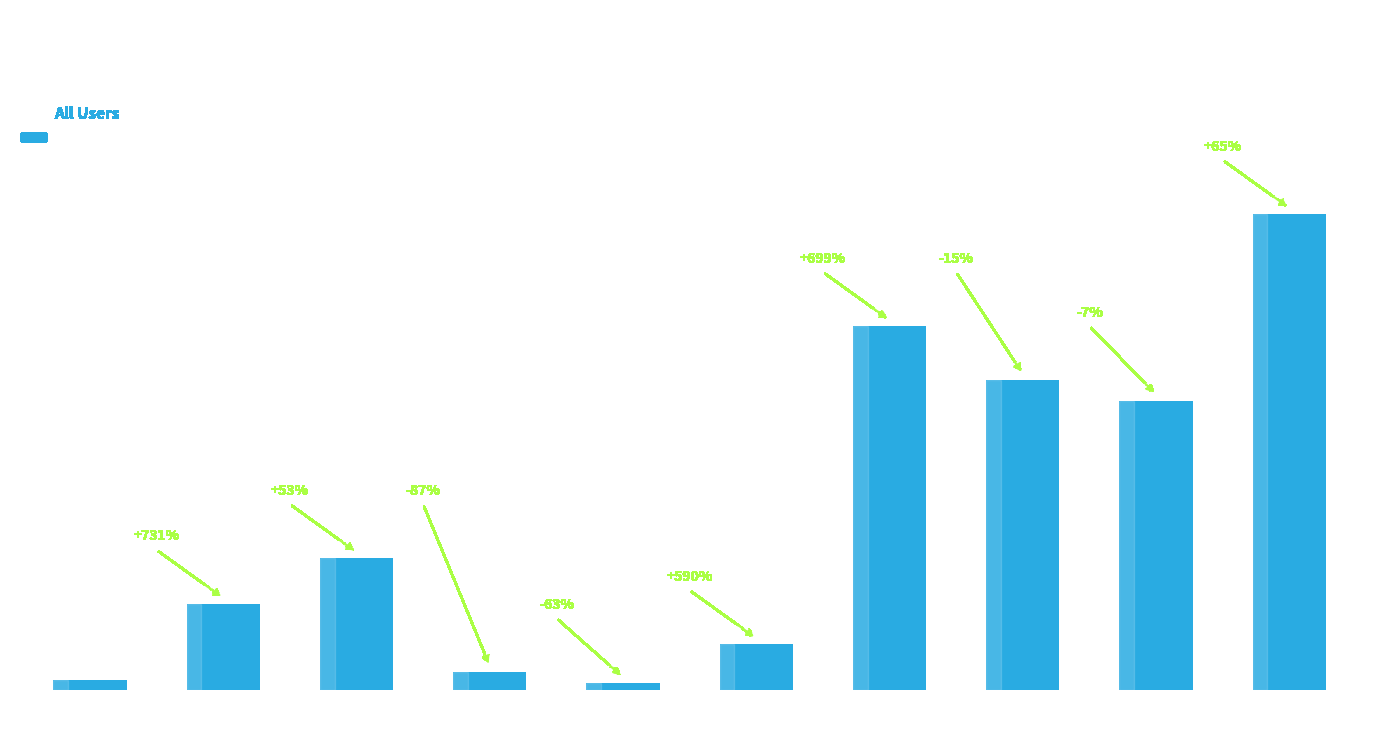

How many distinct data groups are displayed?

1